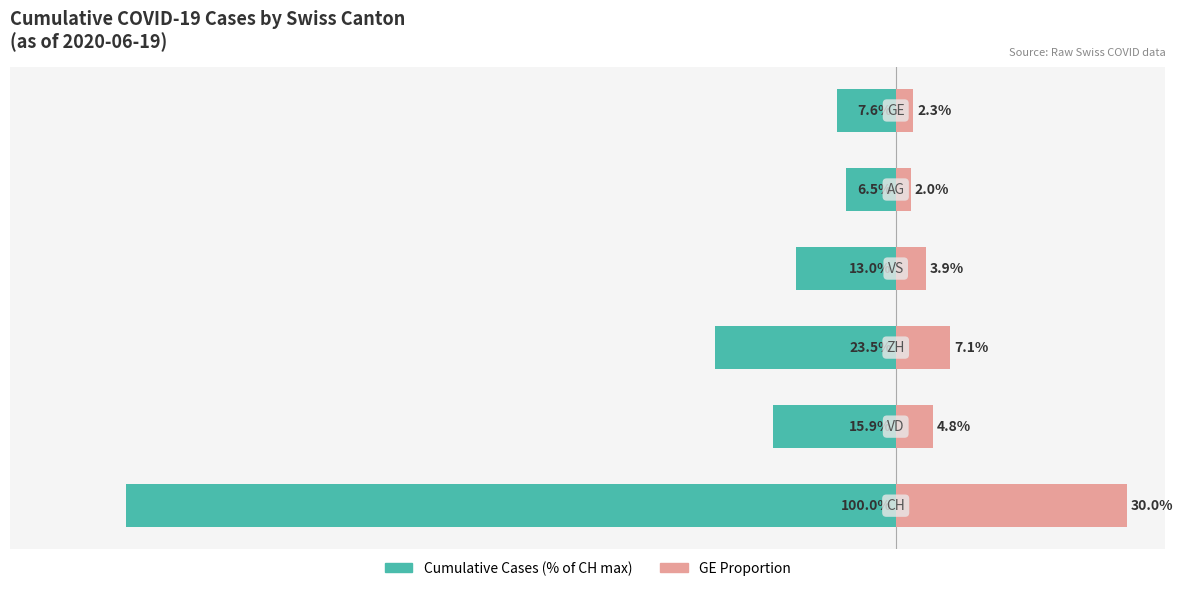

Which series has the largest range (max minus min)?

Cumulative Cases